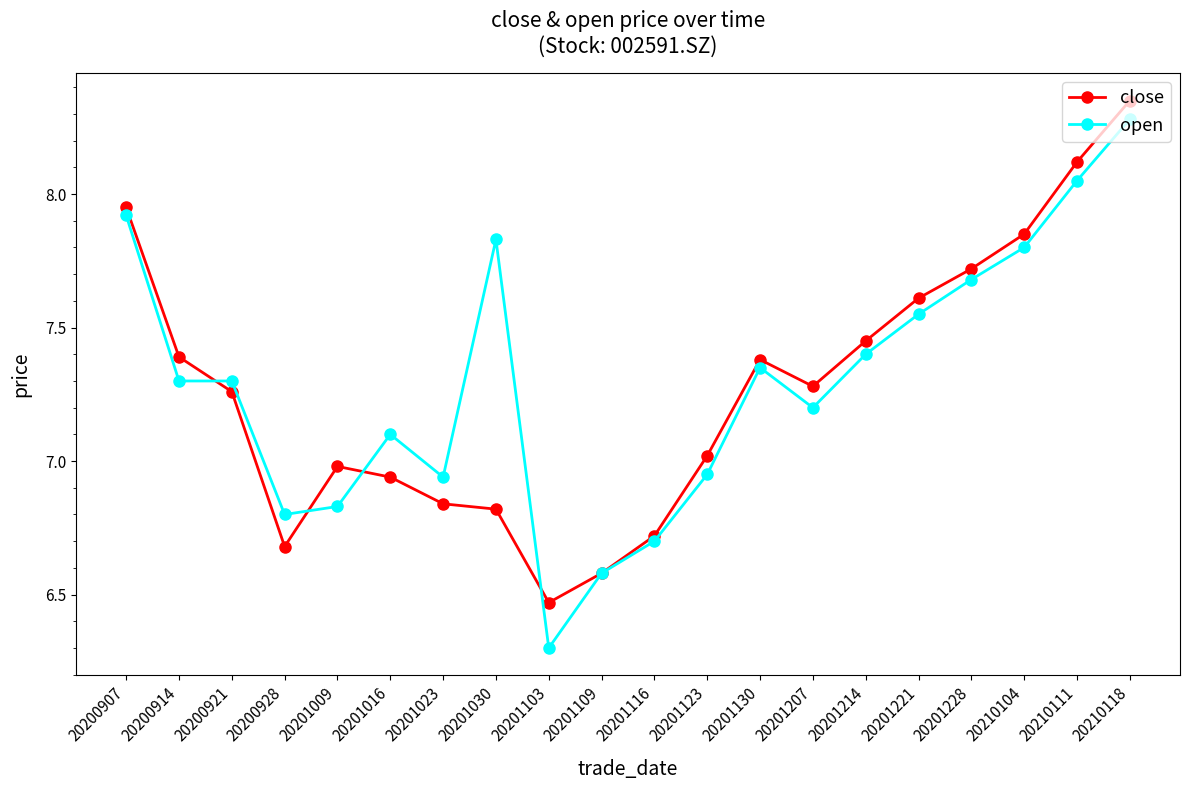

The open series shows 11.9 at 20201016. True or false?

False